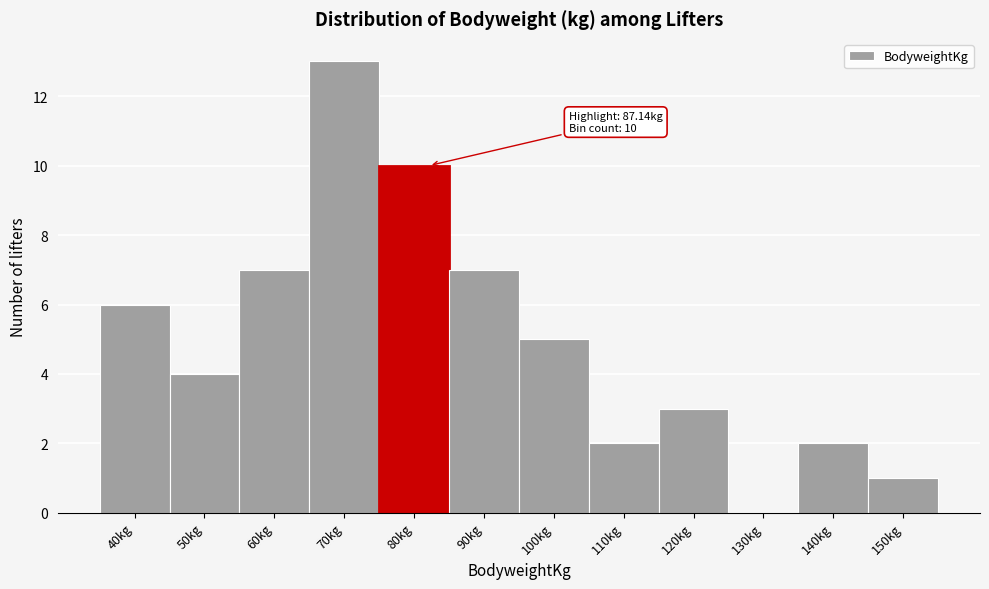

Reading right to left, extract all data points from this chart.

150kg=1	140kg=2	130kg=0	120kg=3	110kg=2	100kg=5	90kg=7	80kg=10	70kg=13	60kg=7	50kg=4	40kg=6